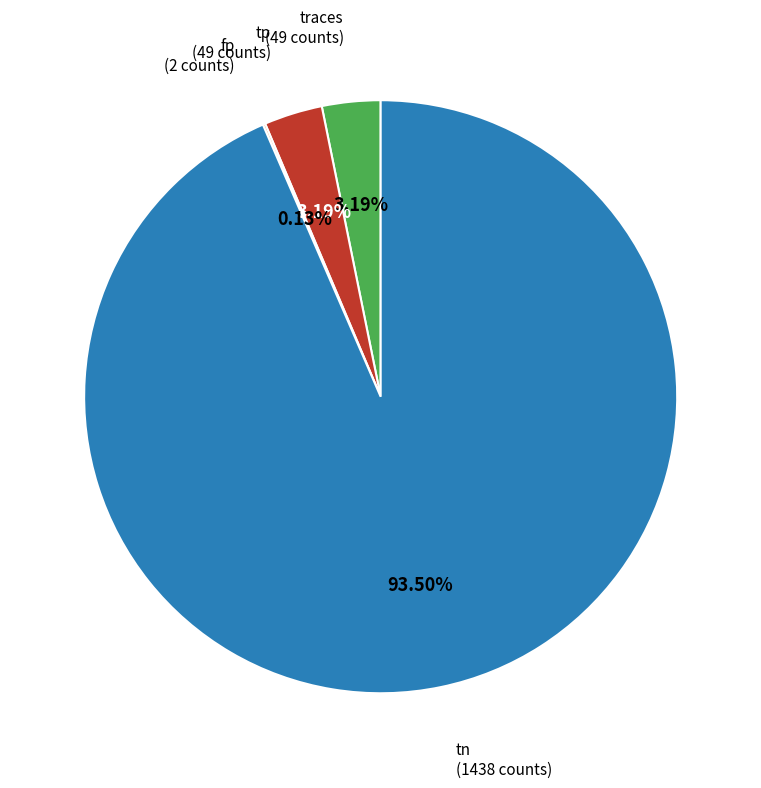

To the nearest percent, what is the average slice percentage?

25%